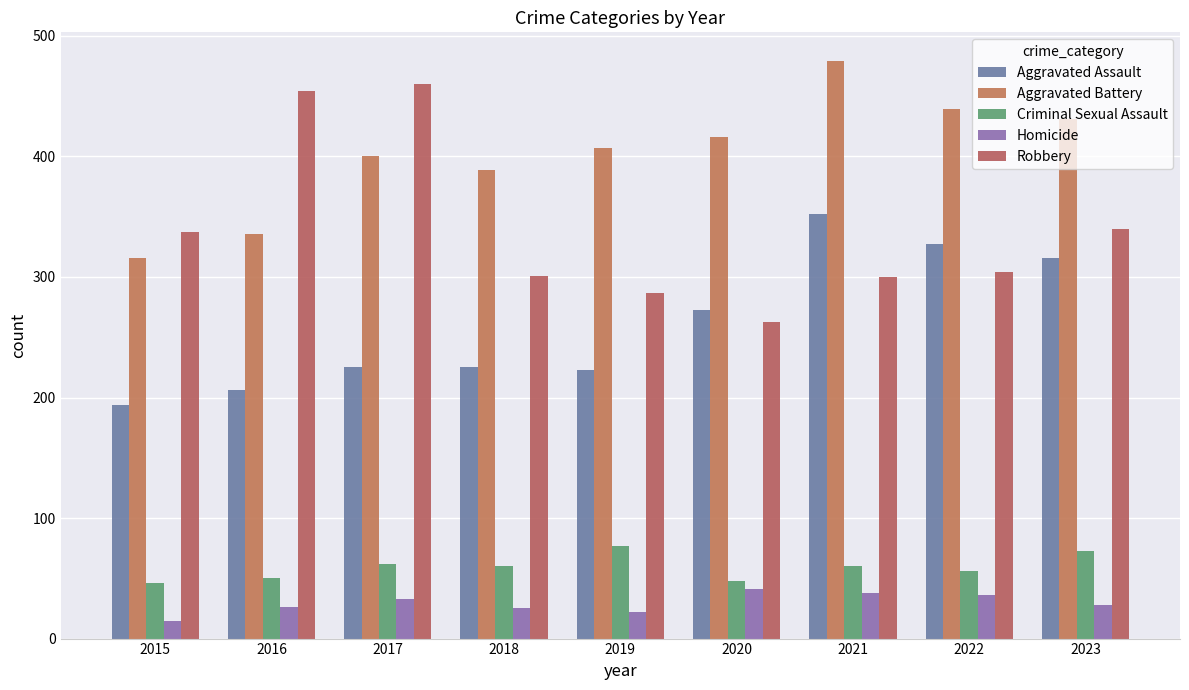

How many data points does each series have?

9